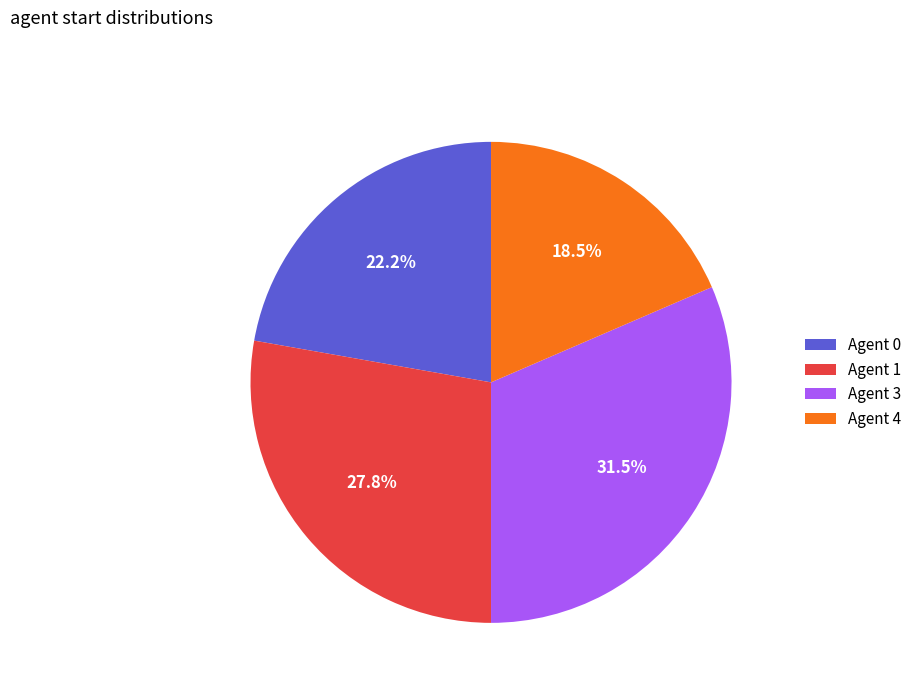

What percentage is NOT represented by Agent 4?

81.5%